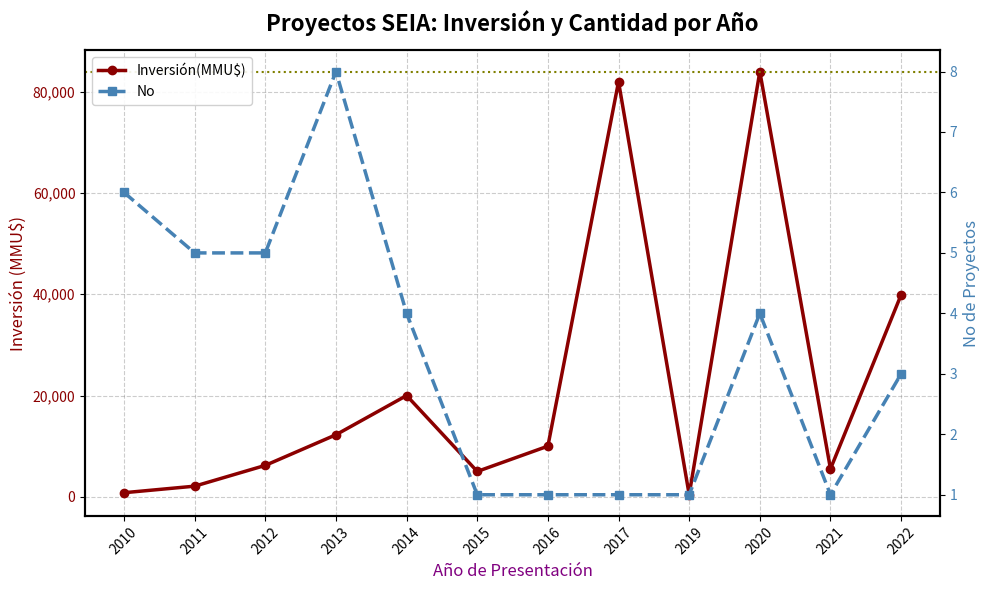

What is the approximate value of No at 2014?

4